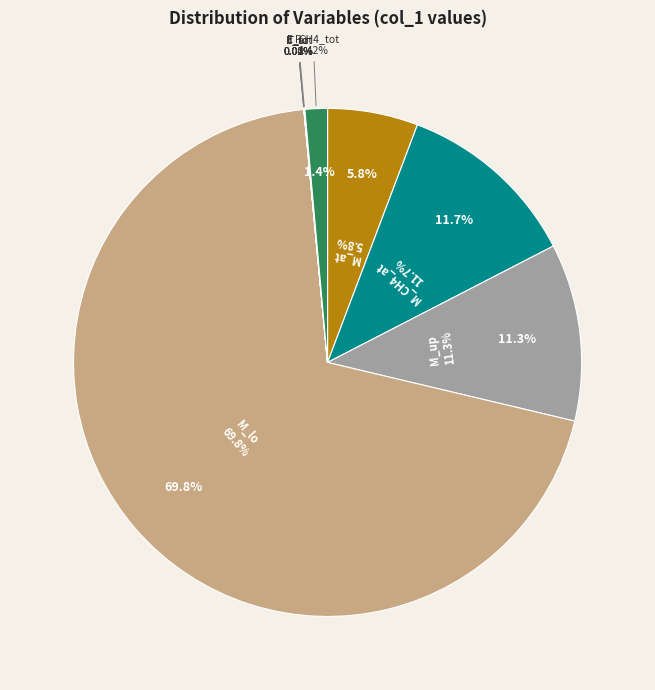

What percentage is NOT represented by M_CH4_at?

88.3%